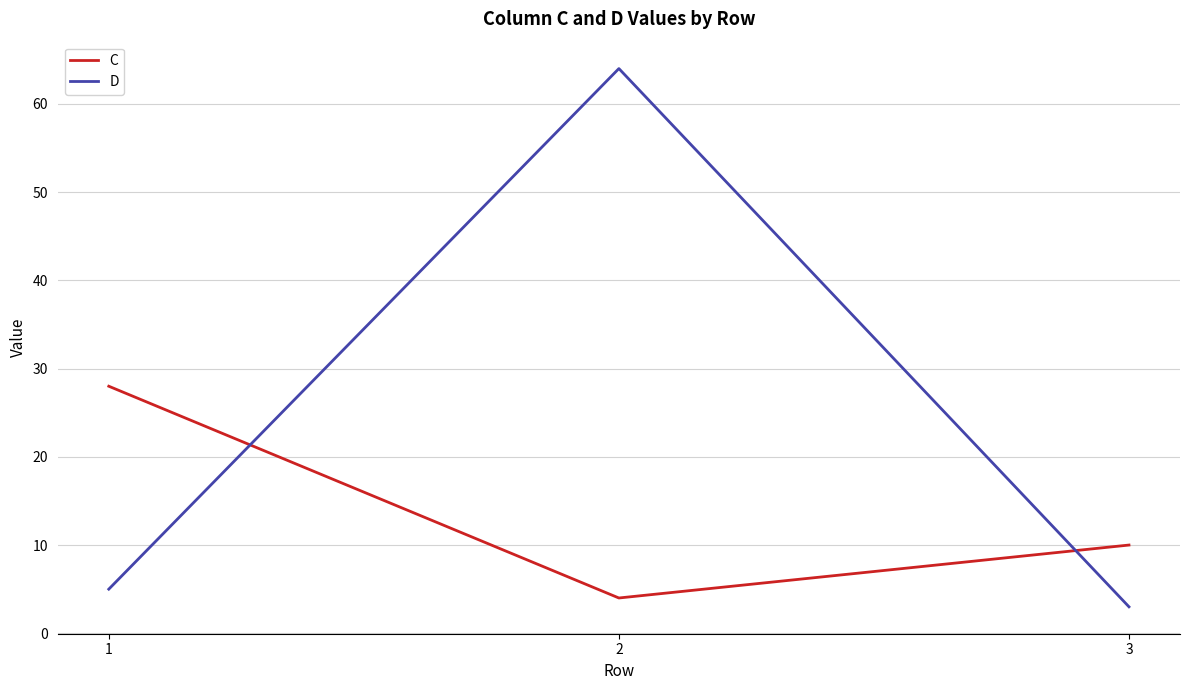

Where is C nearest to the value 16?

3